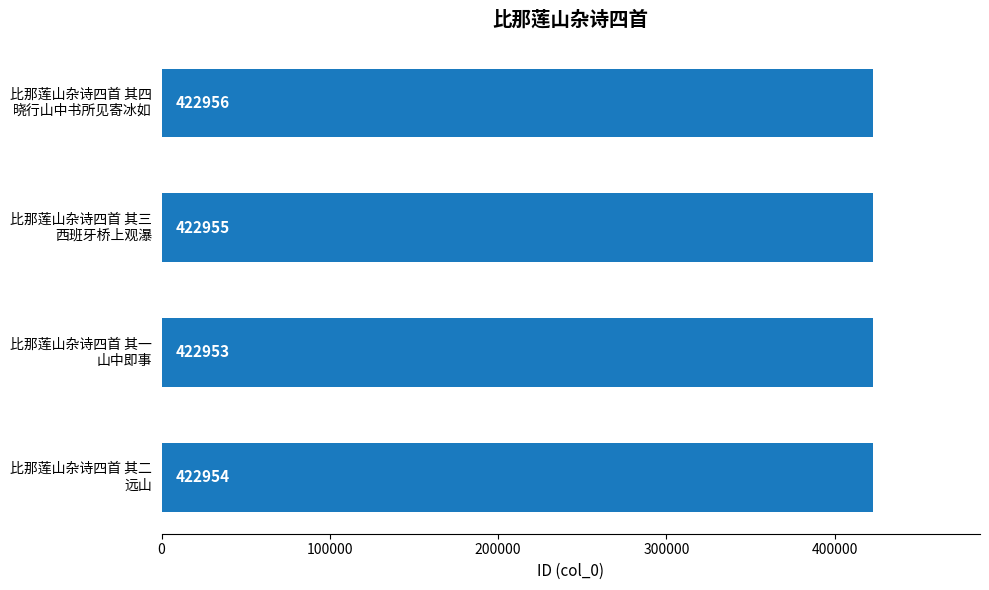

What is the value of the 4th bar from the top?

422954